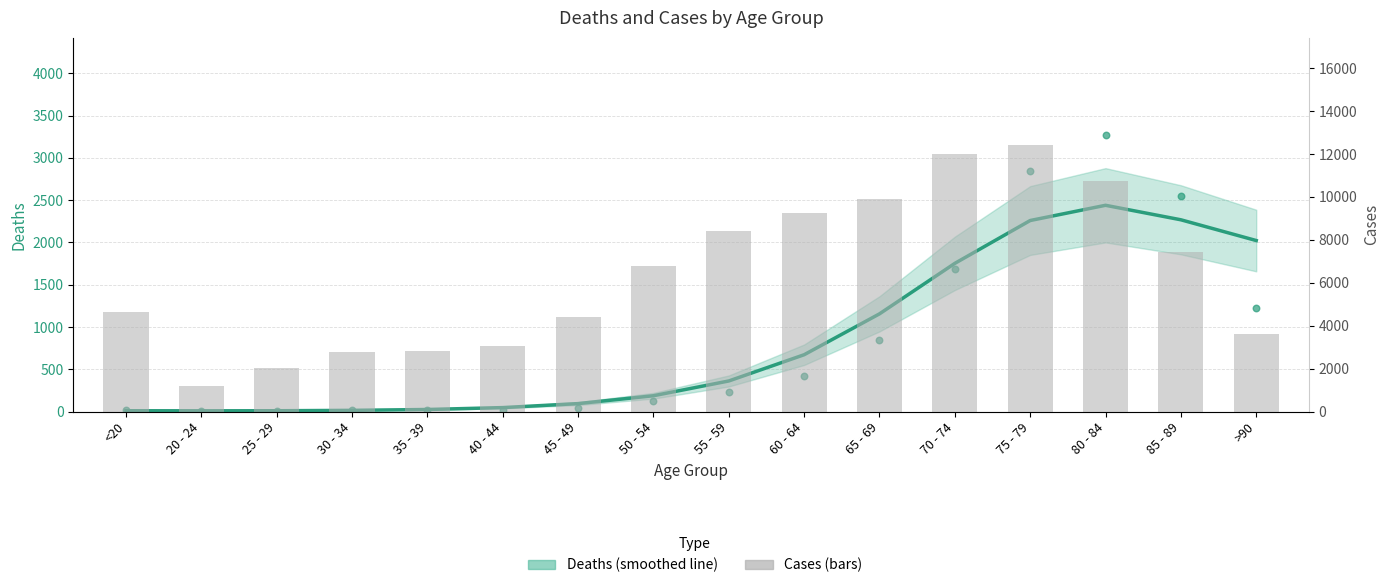

Which series reaches the maximum Y coordinate?

Cases